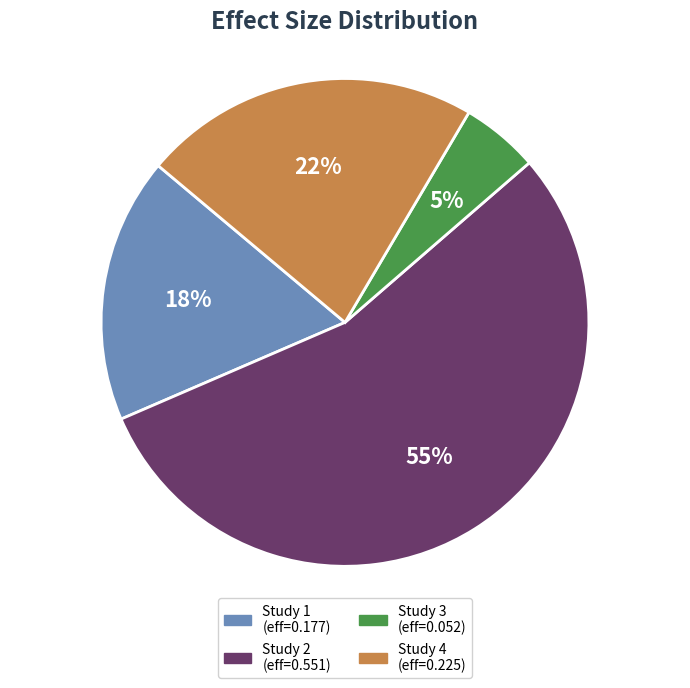

To the nearest percent, what is the average slice percentage?

25%